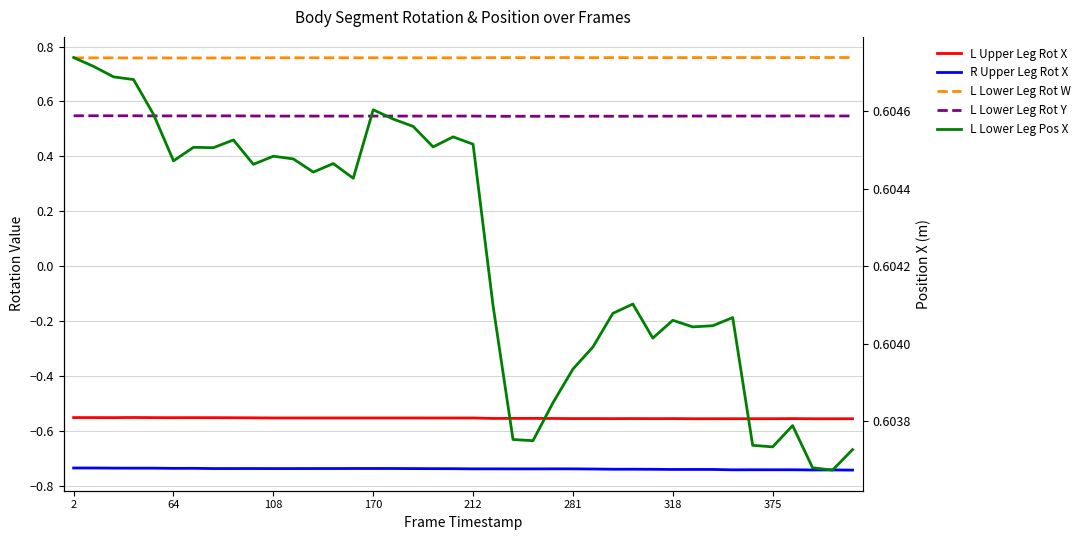

True or false: L Lower Leg Rot Y has a value of 0.8 at 8.

False